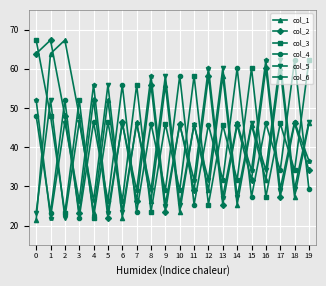

What are all the series names shown in the legend?

col_1, col_2, col_3, col_4, col_5, col_6